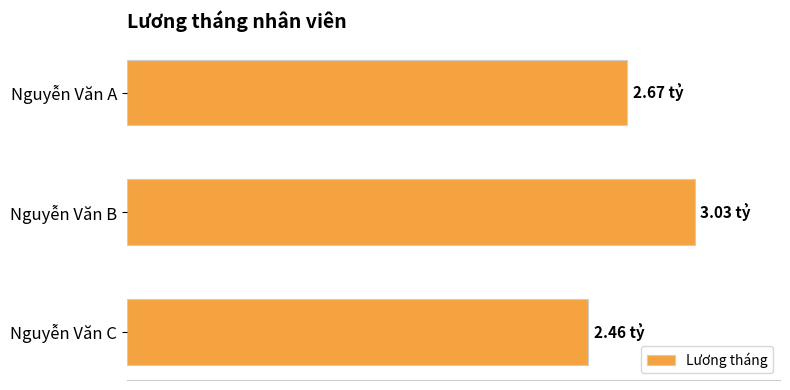

What is the sum of all values?

8160000000